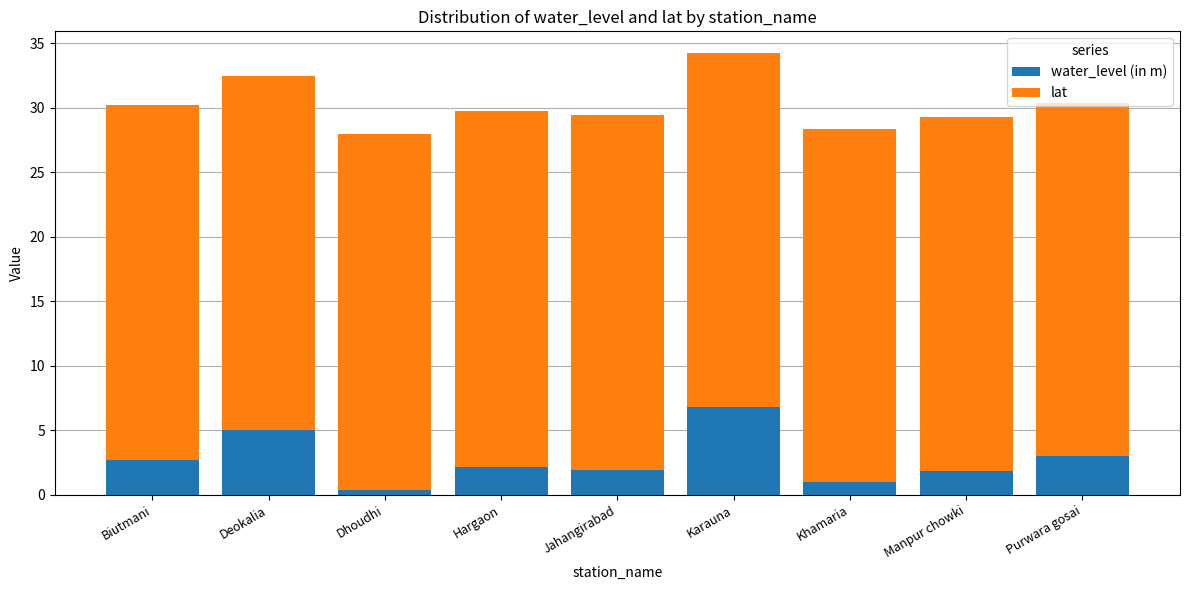

At which category is the sum across all series the highest?

Karauna